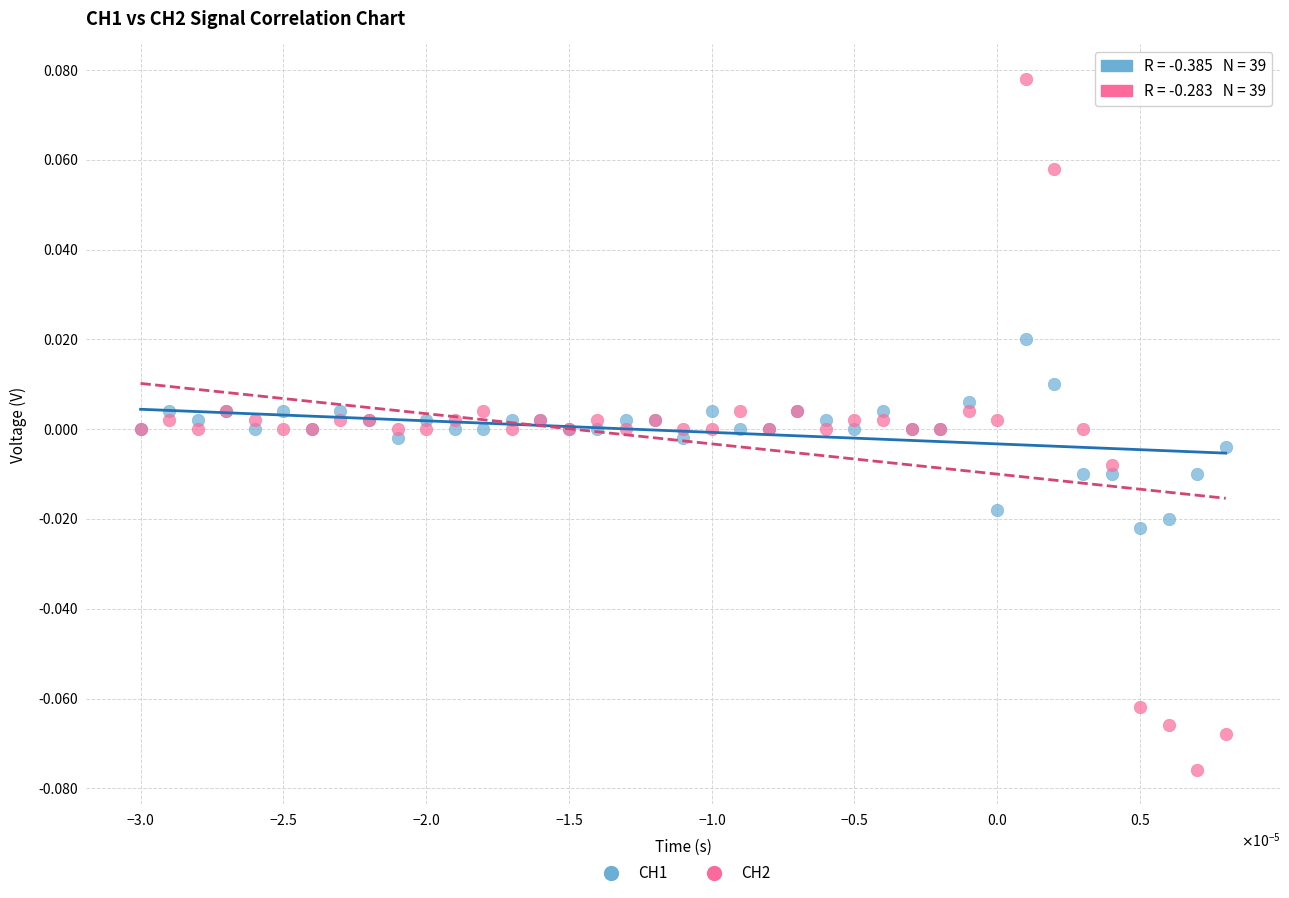

Which series has the largest Y range (max minus min)?

CH2